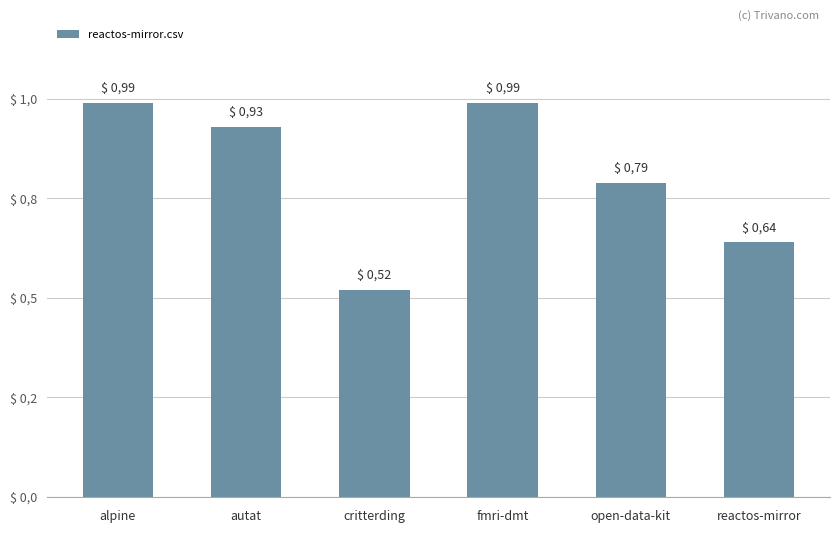

Which has a higher value, open-data-kit or fmri-dmt?

fmri-dmt